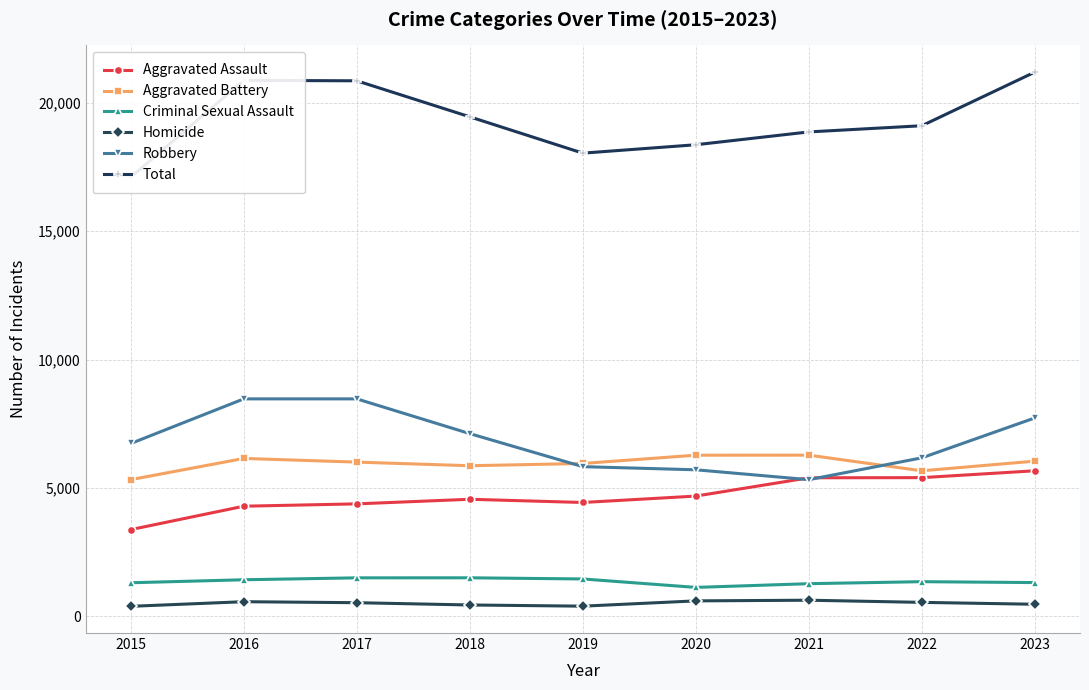

What is the value of the Robbery point at the 7th from the left?

5318